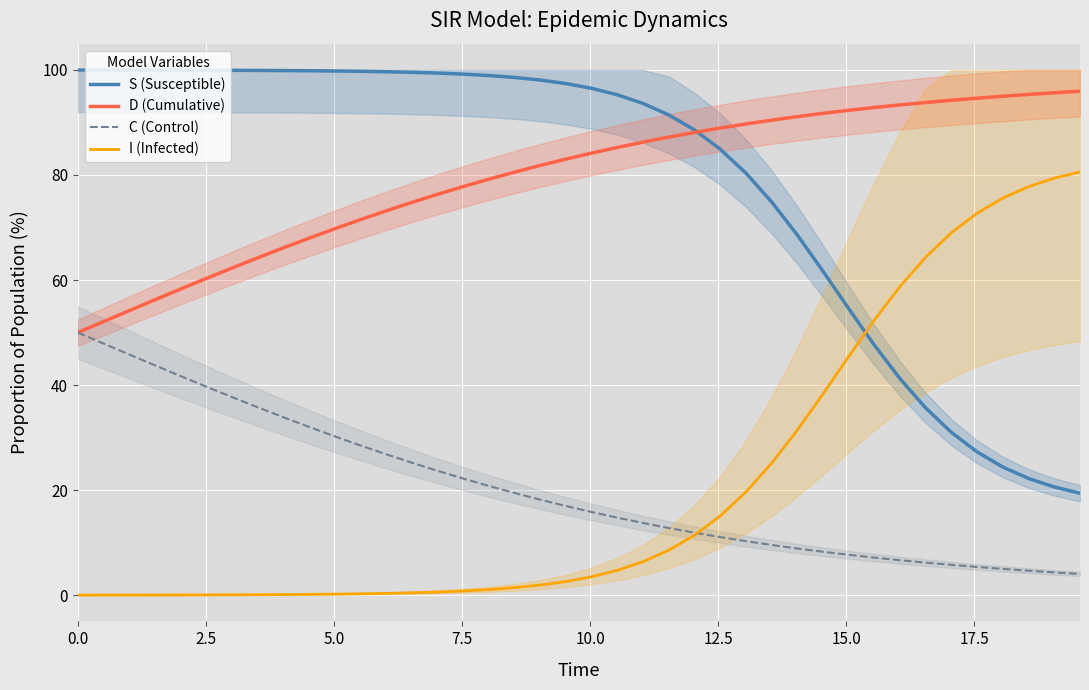

What is the difference between the second highest and minimum values in the S (Susceptible) series?

80.6